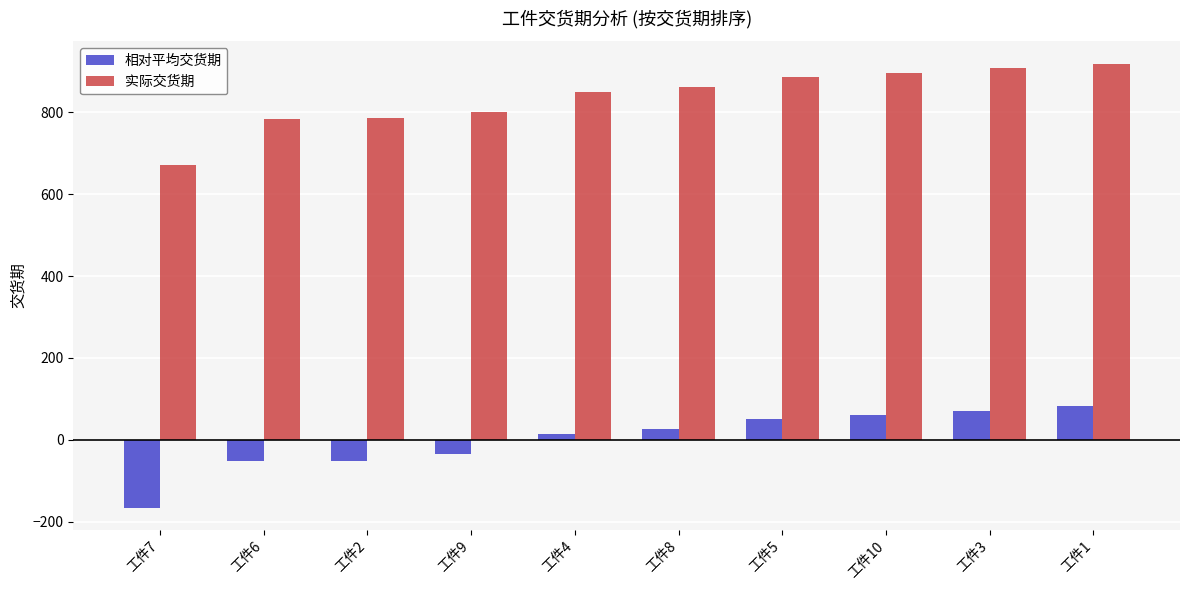

What is the difference between the second highest and minimum values in the 实际交货期 series?

237.0